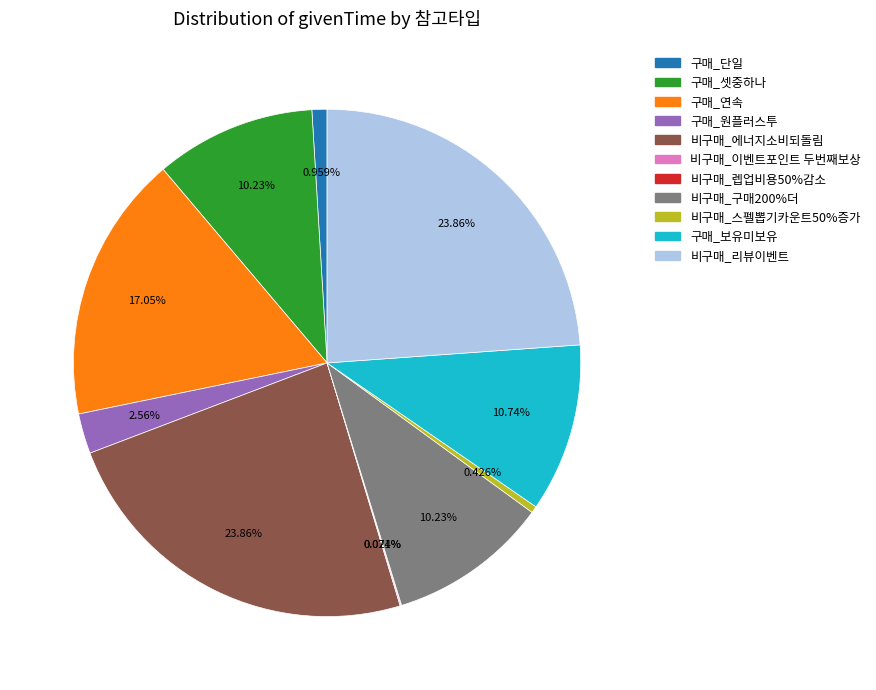

Which has a higher value, 비구매_스펠뽑기카운트50%증가 or 비구매_에너지소비되돌림?

비구매_에너지소비되돌림